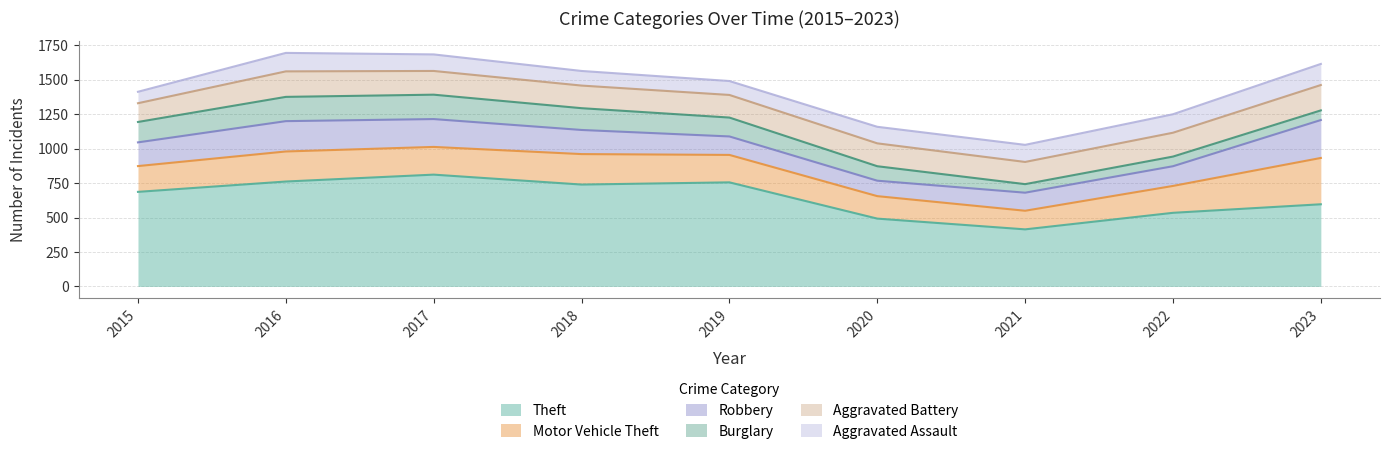

Reading left to right, transcribe all the data shown in this chart.

Theft: 686	761	811	739	755	492	414	534	596
Motor Vehicle Theft: 187	218	201	221	199	163	135	195	336
Robbery: 172	220	202	175	134	112	131	143	275
Burglary: 148	176	177	158	137	105	62	70	70
Aggravated Battery: 136	185	172	164	164	166	161	173	184
Aggravated Assault: 83	134	120	106	101	120	124	134	153